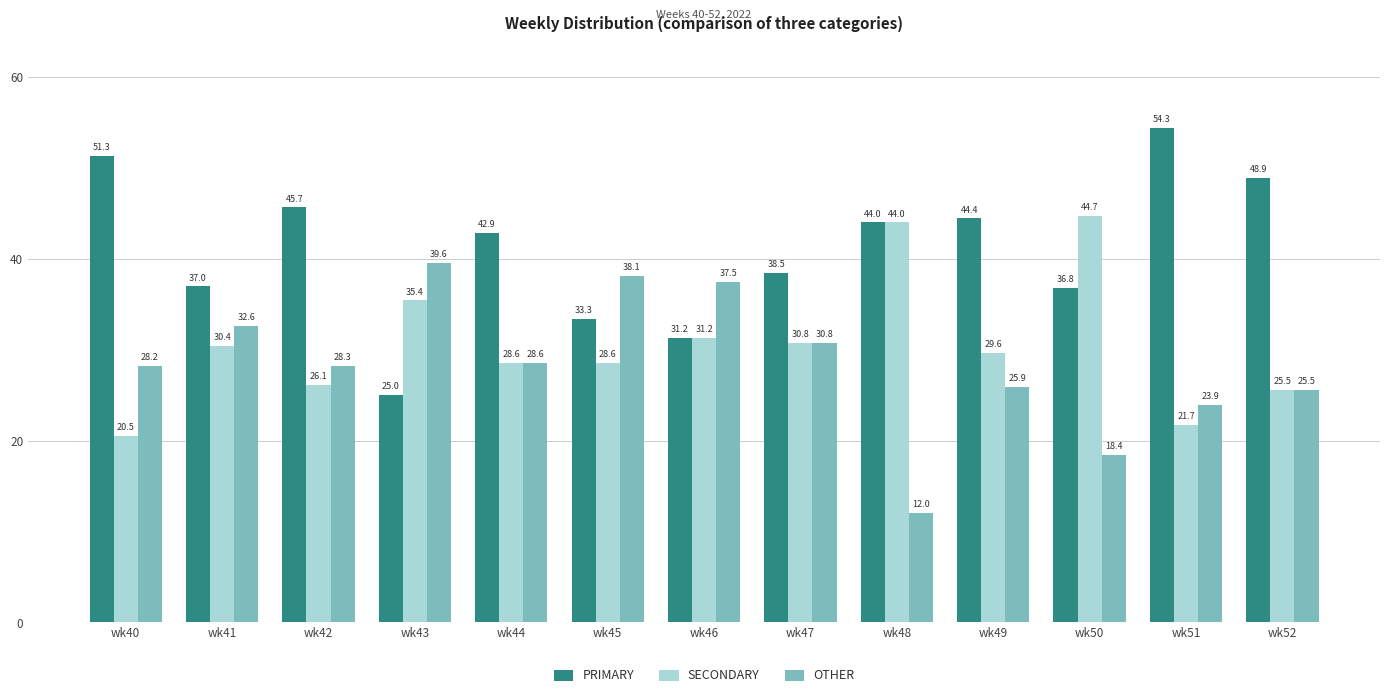

The value of OTHER at wk41 is 32.6. True or false?

True